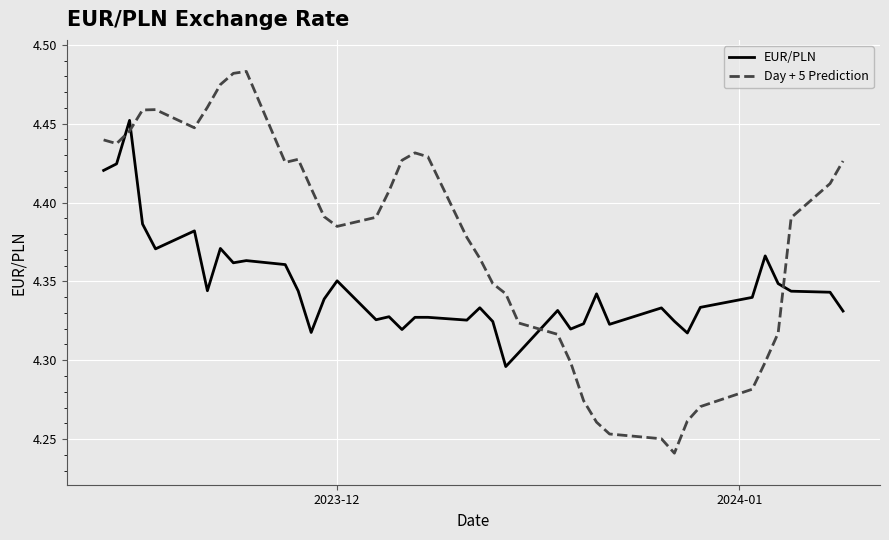

Rank the series by their maximum value, from lowest to highest.

EUR/PLN, Day + 5 Prediction